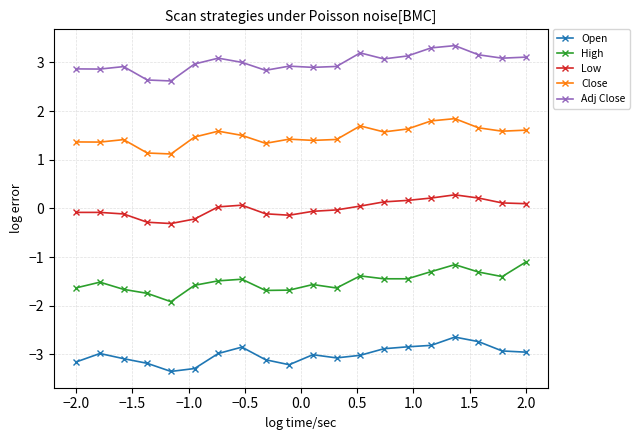

True or false: Open and Low cross at least once.

False